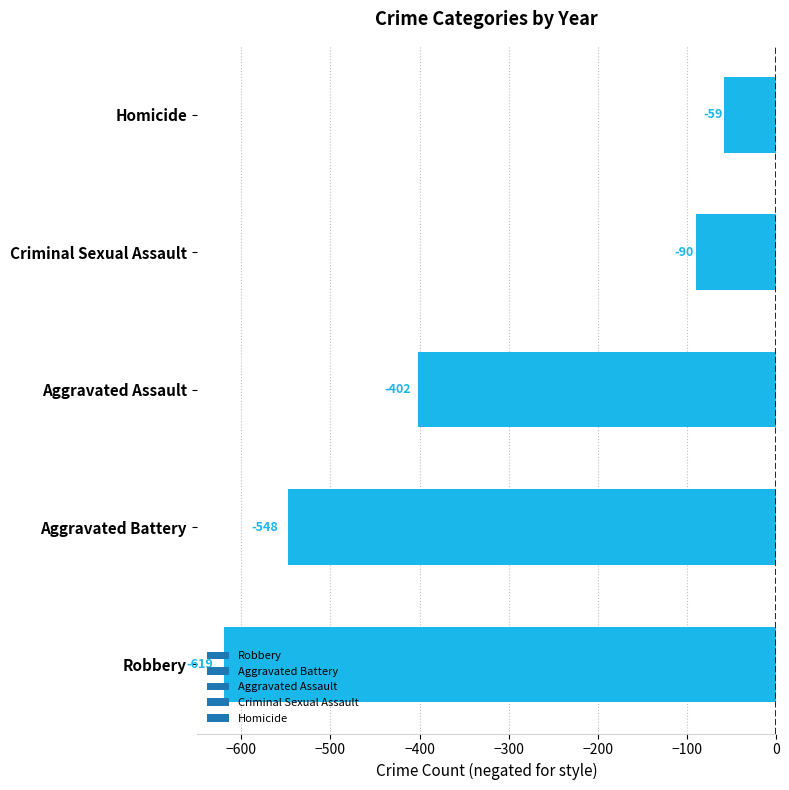

The chart shows a value of -266.7 at Aggravated Assault. True or false?

False